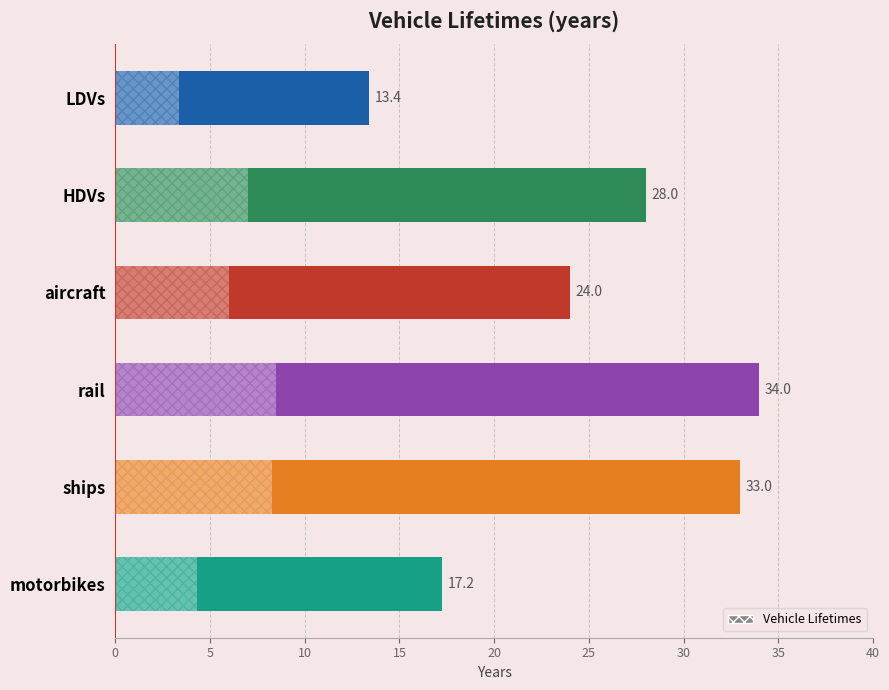

Is it true that the value at LDVs is 3.9?

False